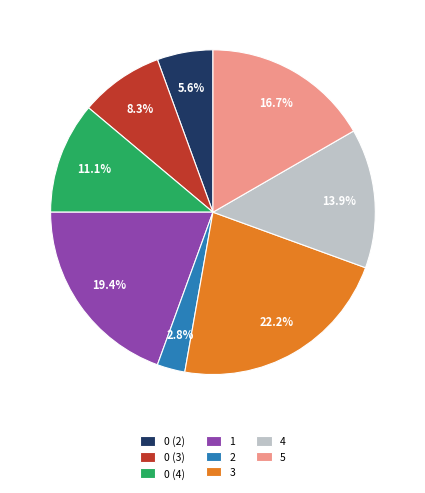

Rank the categories by value from lowest to highest.

2, 0 (2), 0 (3), 0 (4), 4, 5, 1, 3